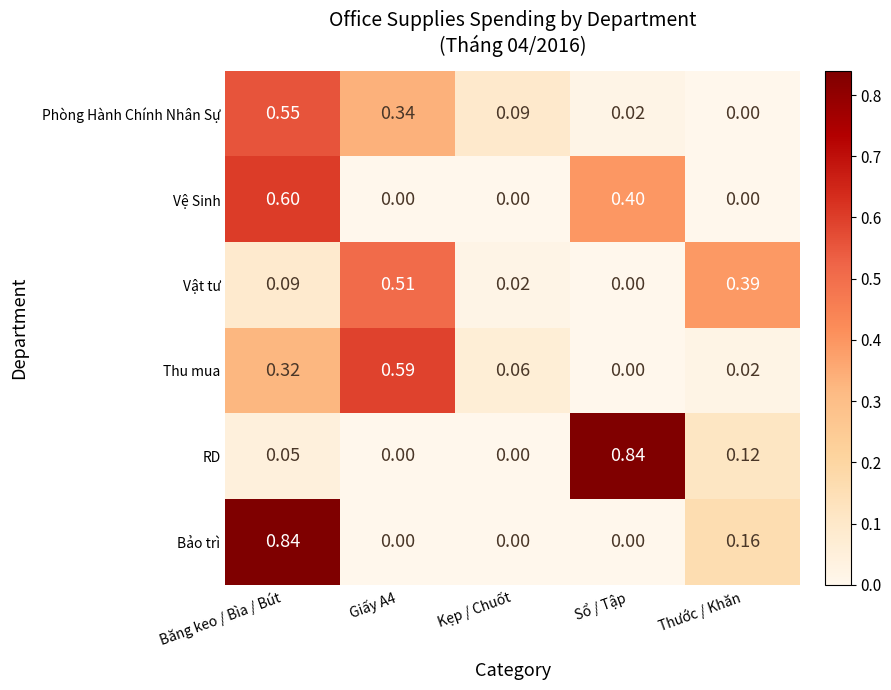

Is the value of Thu mua at Giấy A4 greater than the value of Vệ Sinh at Giấy A4?

Yes